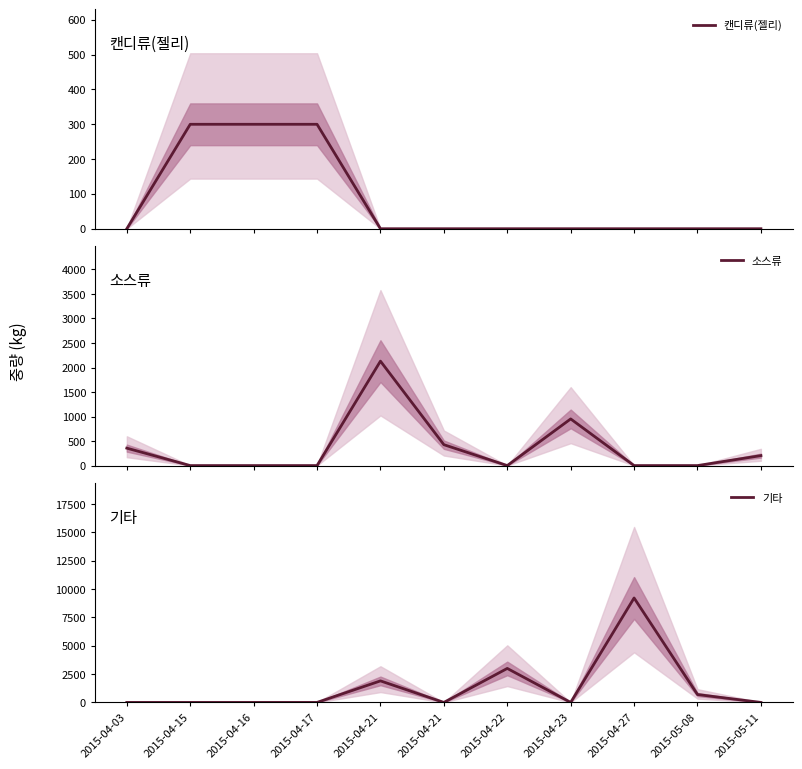

True or false: 소스류 has a value of 0.0 at 2015-04-17.

True